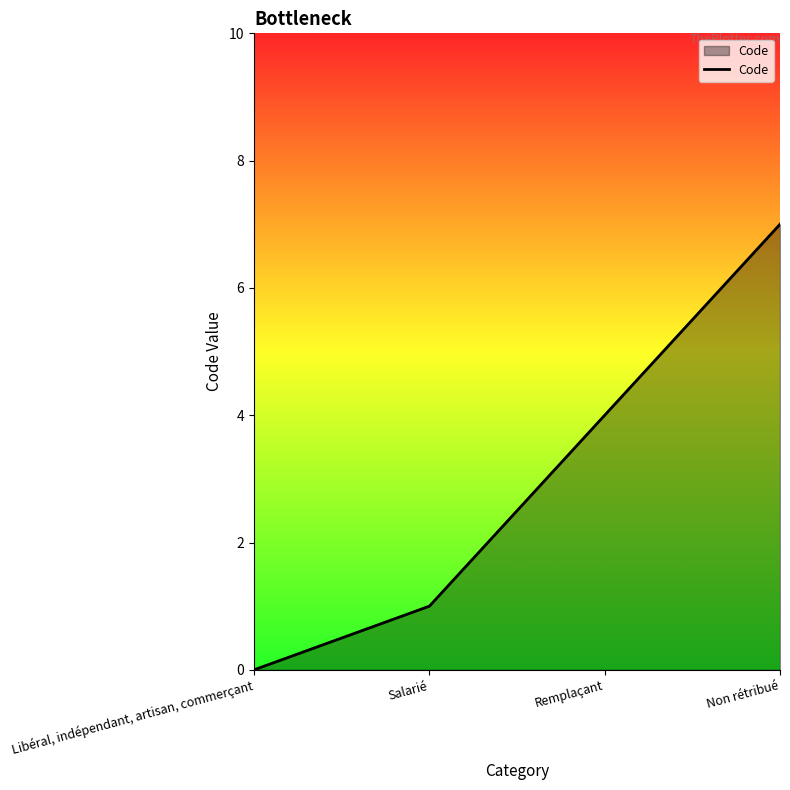

List the labels in order of value, smallest first.

Libéral, indépendant, artisan, commerçant, Salarié, Remplaçant, Non rétribué